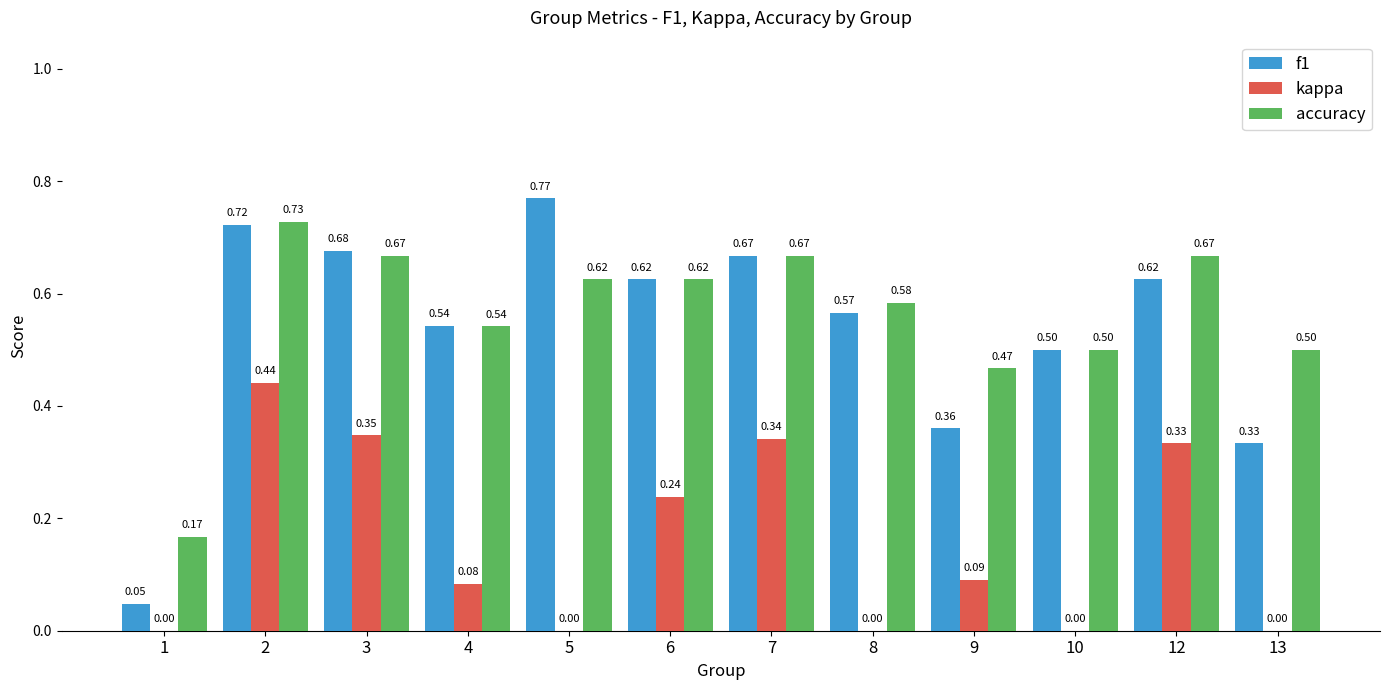

Count the kappa values in the range 0 to 1.

12